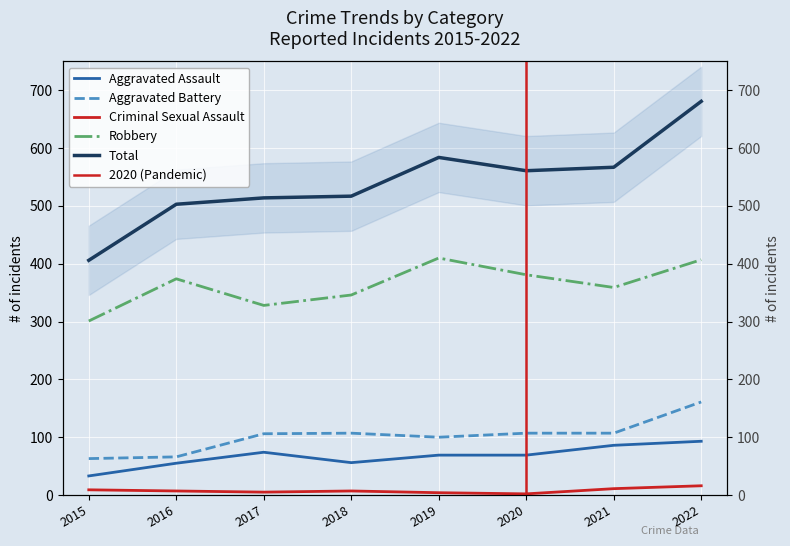

Which label corresponds to the smallest value in the chart?

2020